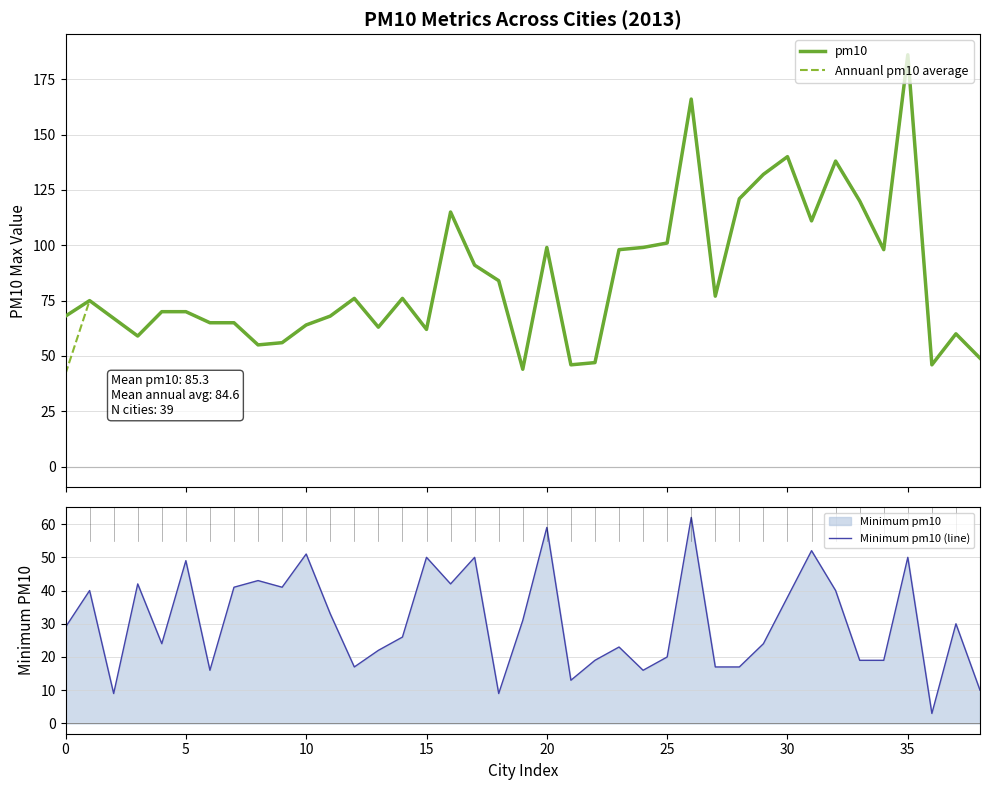

What is the sum of the Annuanl pm10 average values at 14 and 30?

216